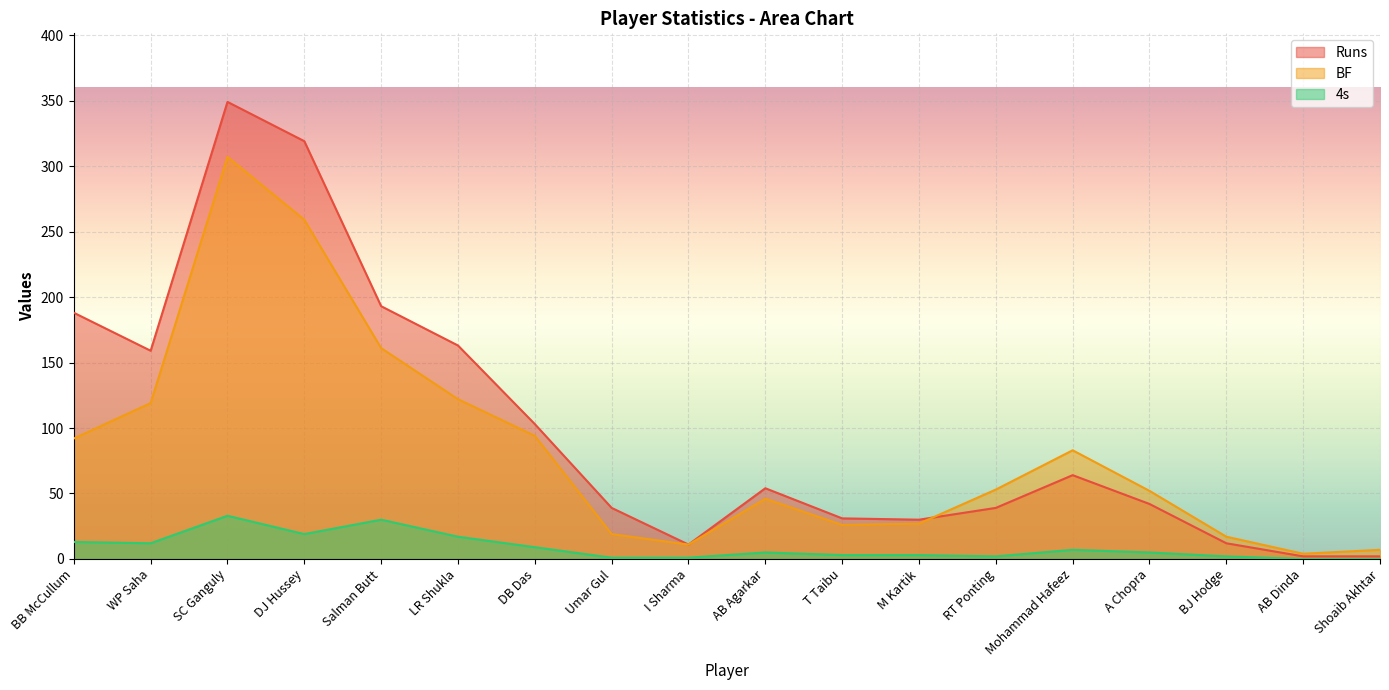

True or false: 4s has more than 1 points higher than both neighbors.

True